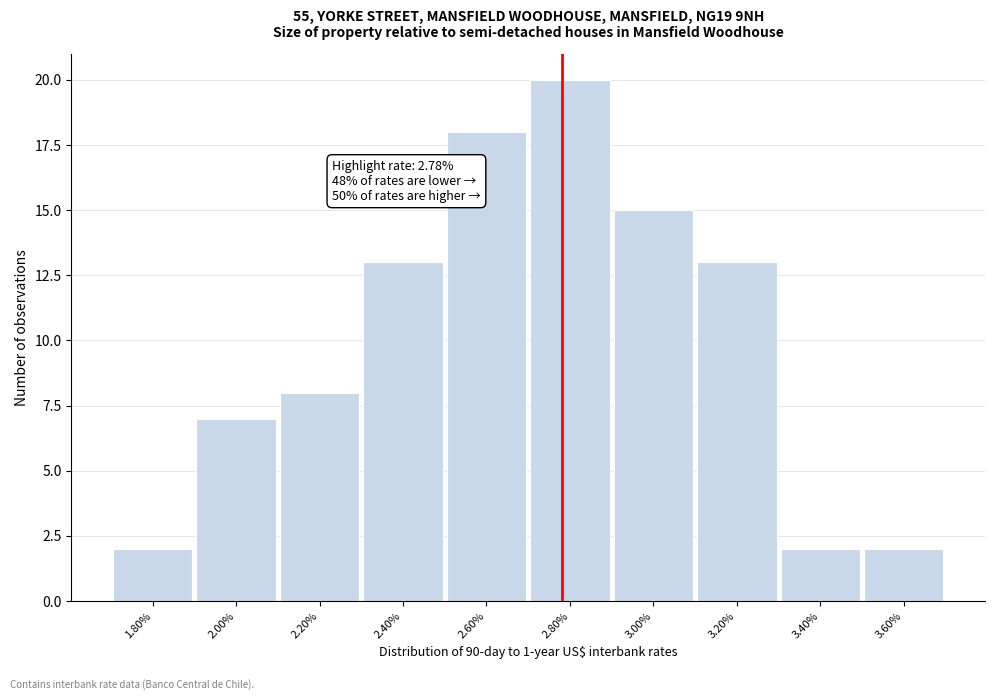

Which range on the x-axis has the tallest bar?

2.7 to 2.9